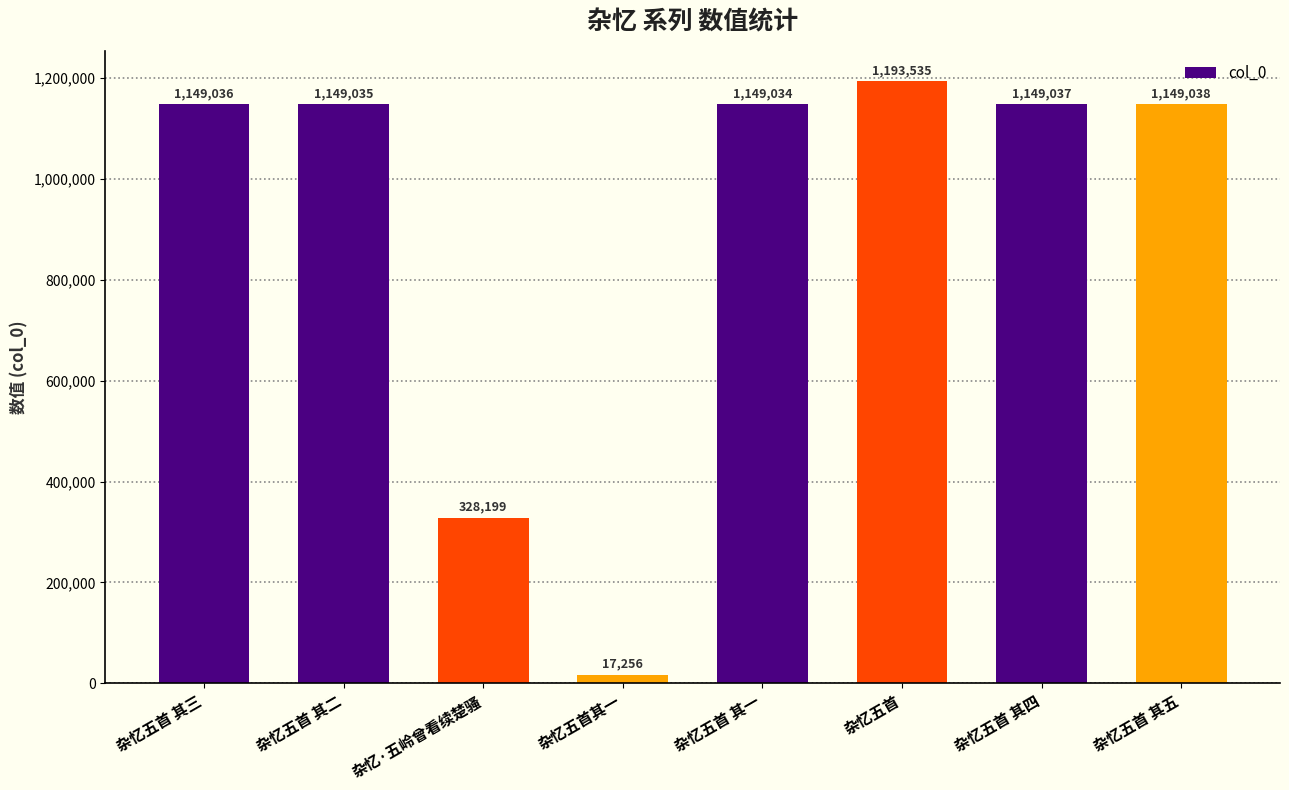

What is the label of the 1st bar from the right?

杂忆五首 其五